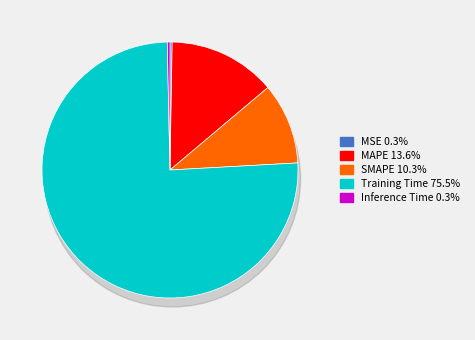

Is there a majority slice in this chart?

Yes